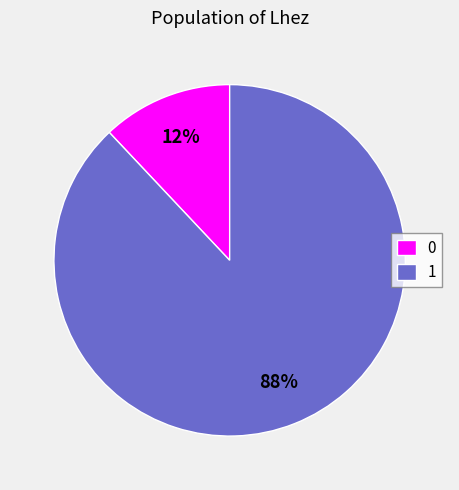

To the nearest percent, what is the difference between the 1 and 0 slice percentages?

76%